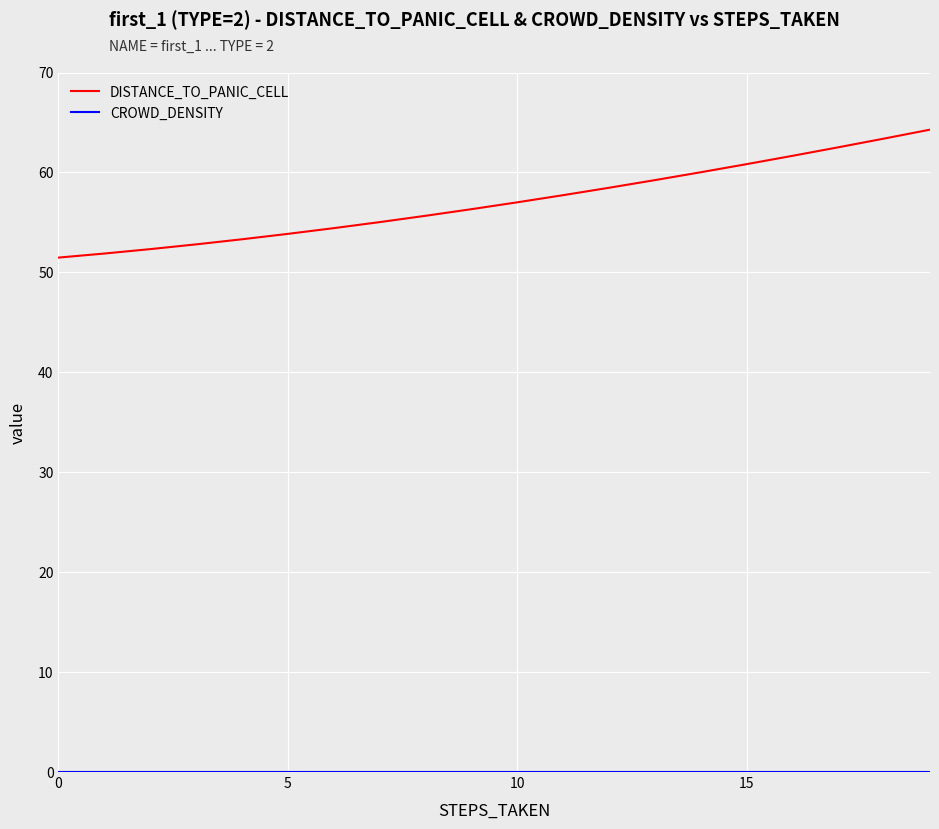

Which series has the largest total across all categories?

DISTANCE_TO_PANIC_CELL